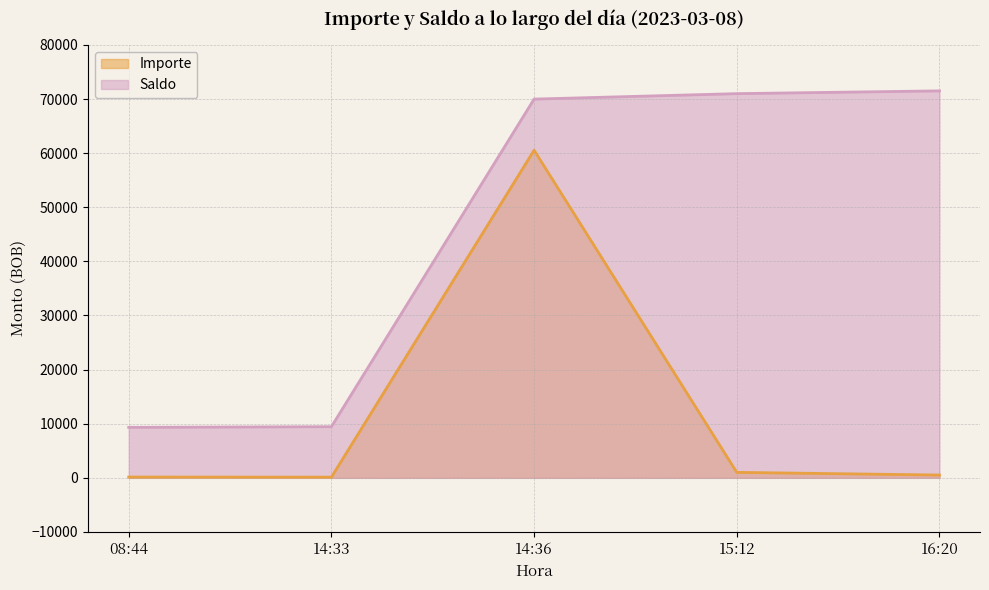

How many lines are shown in the chart?

2